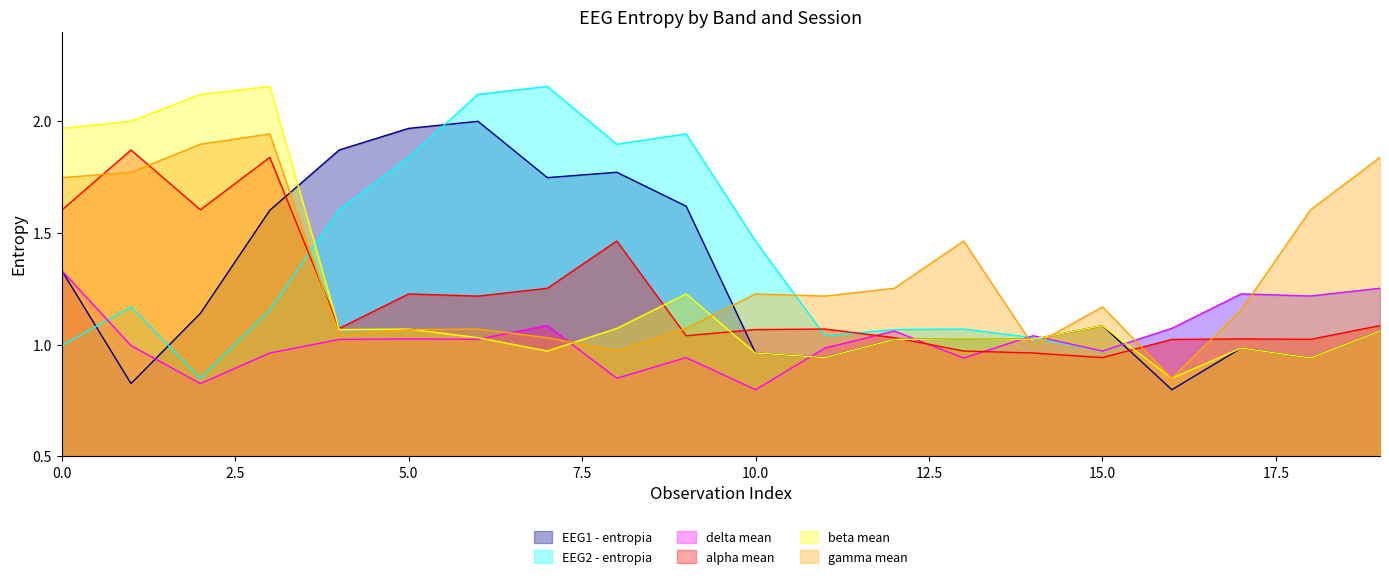

At 2, list the series in order from smallest to largest.

delta mean, EEG2 - entropia, EEG1 - entropia, alpha mean, gamma mean, beta mean